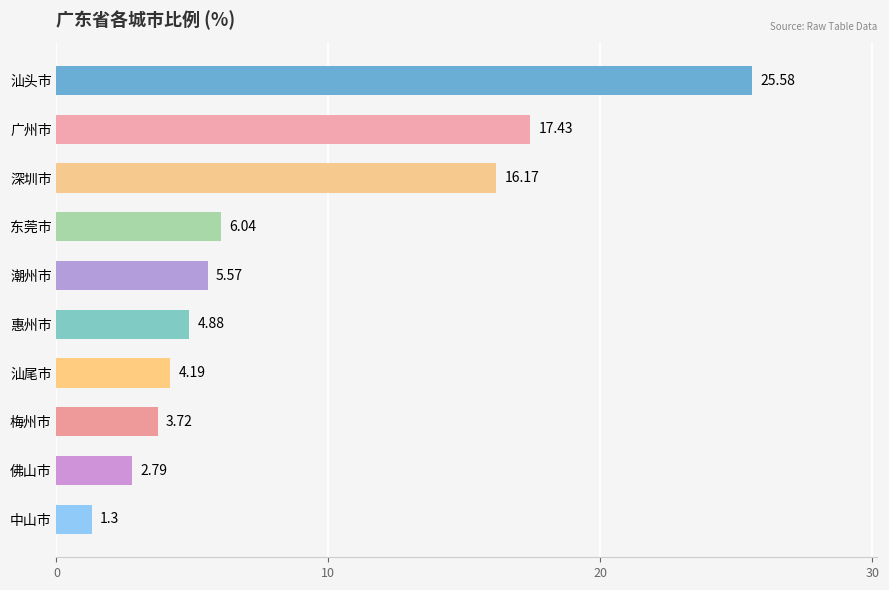

Which category has the lowest value across all series?

中山市